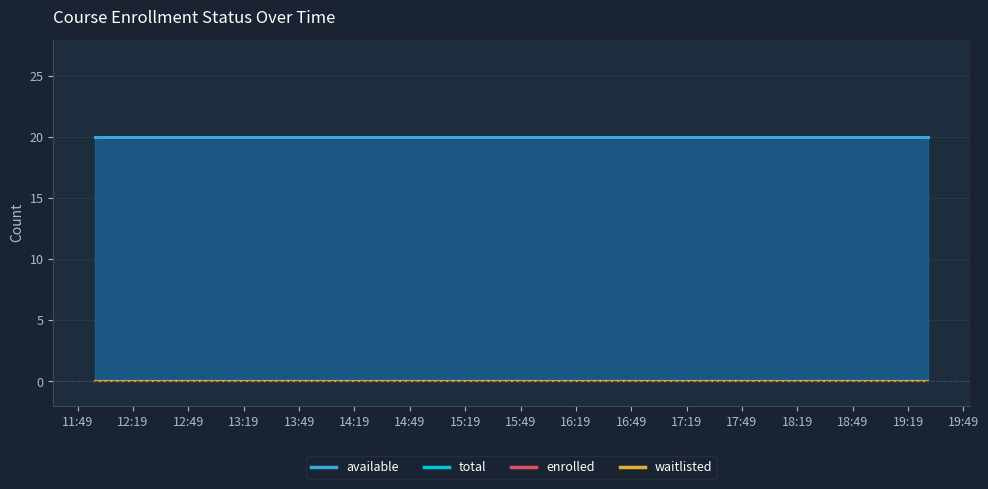

What is the maximum value shown in the chart?

20